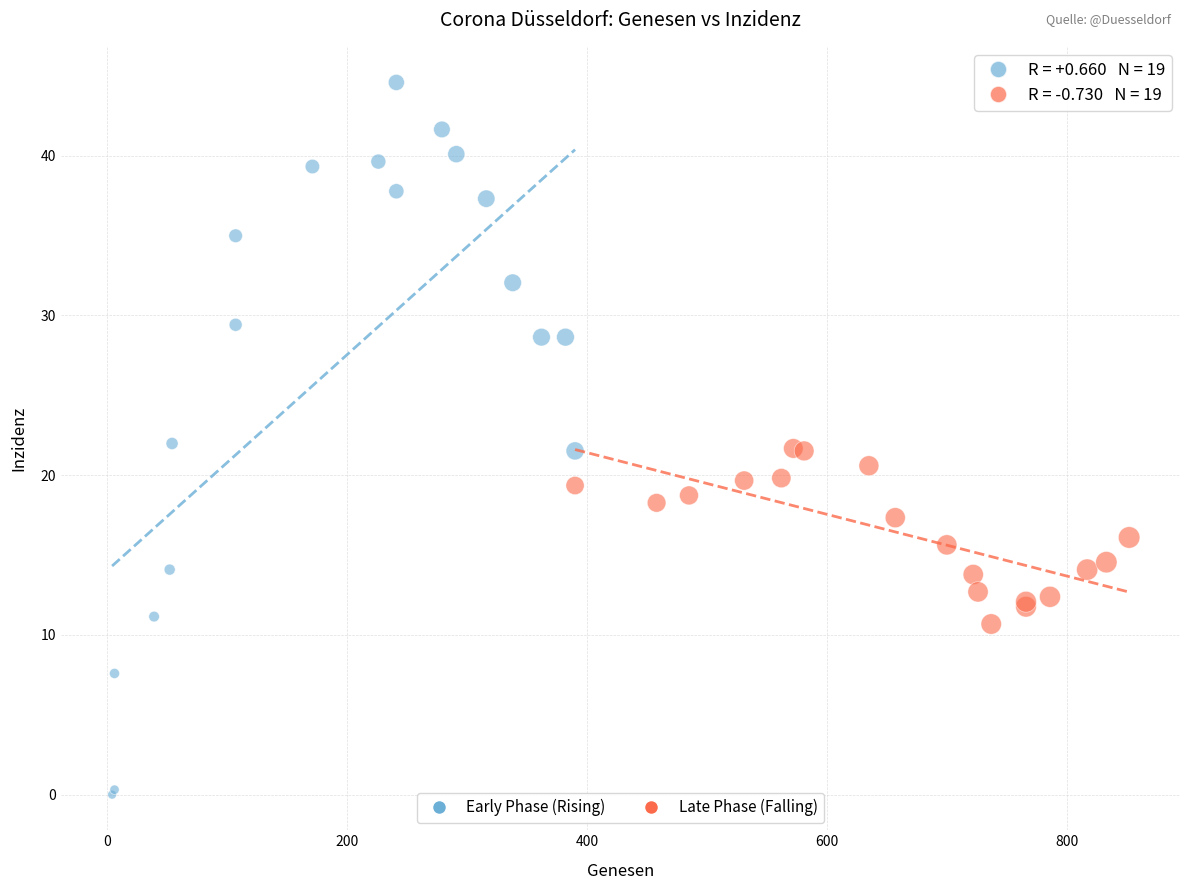

Which series reaches the minimum Y coordinate?

Early Phase (Rising)